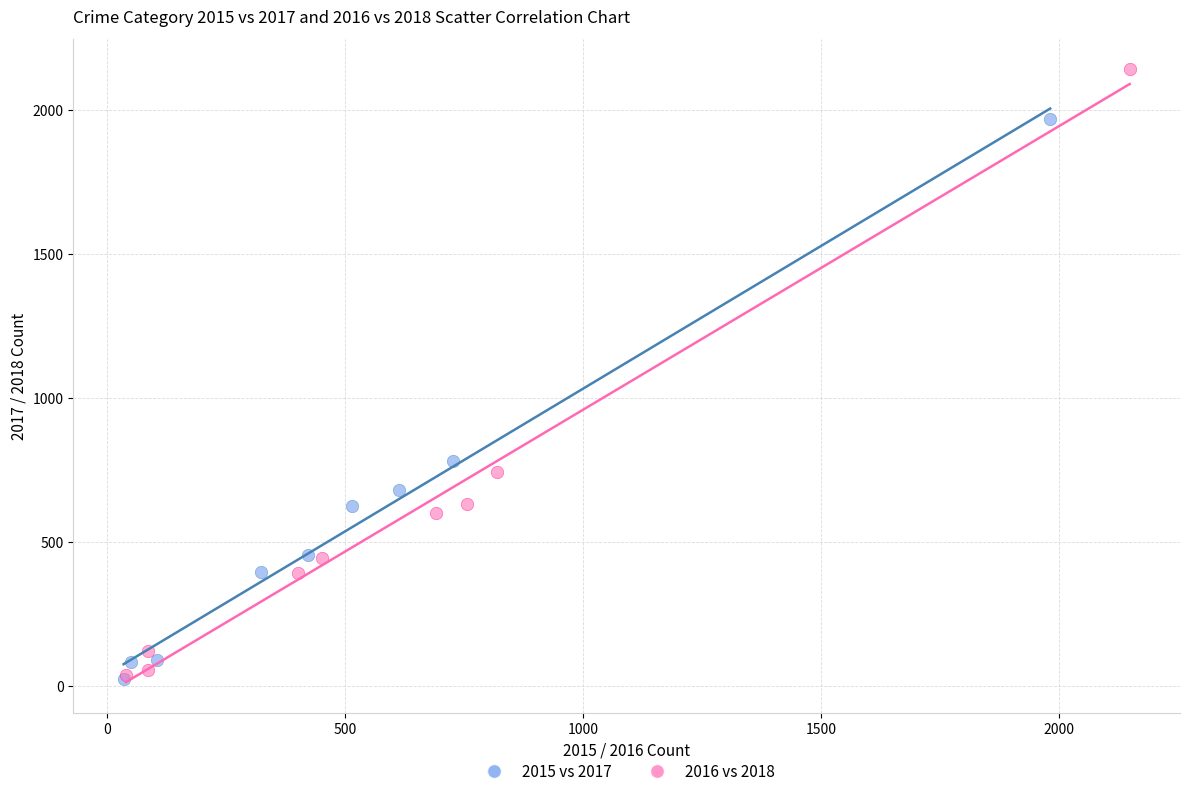

Which series reaches the maximum Y coordinate?

2016 vs 2018